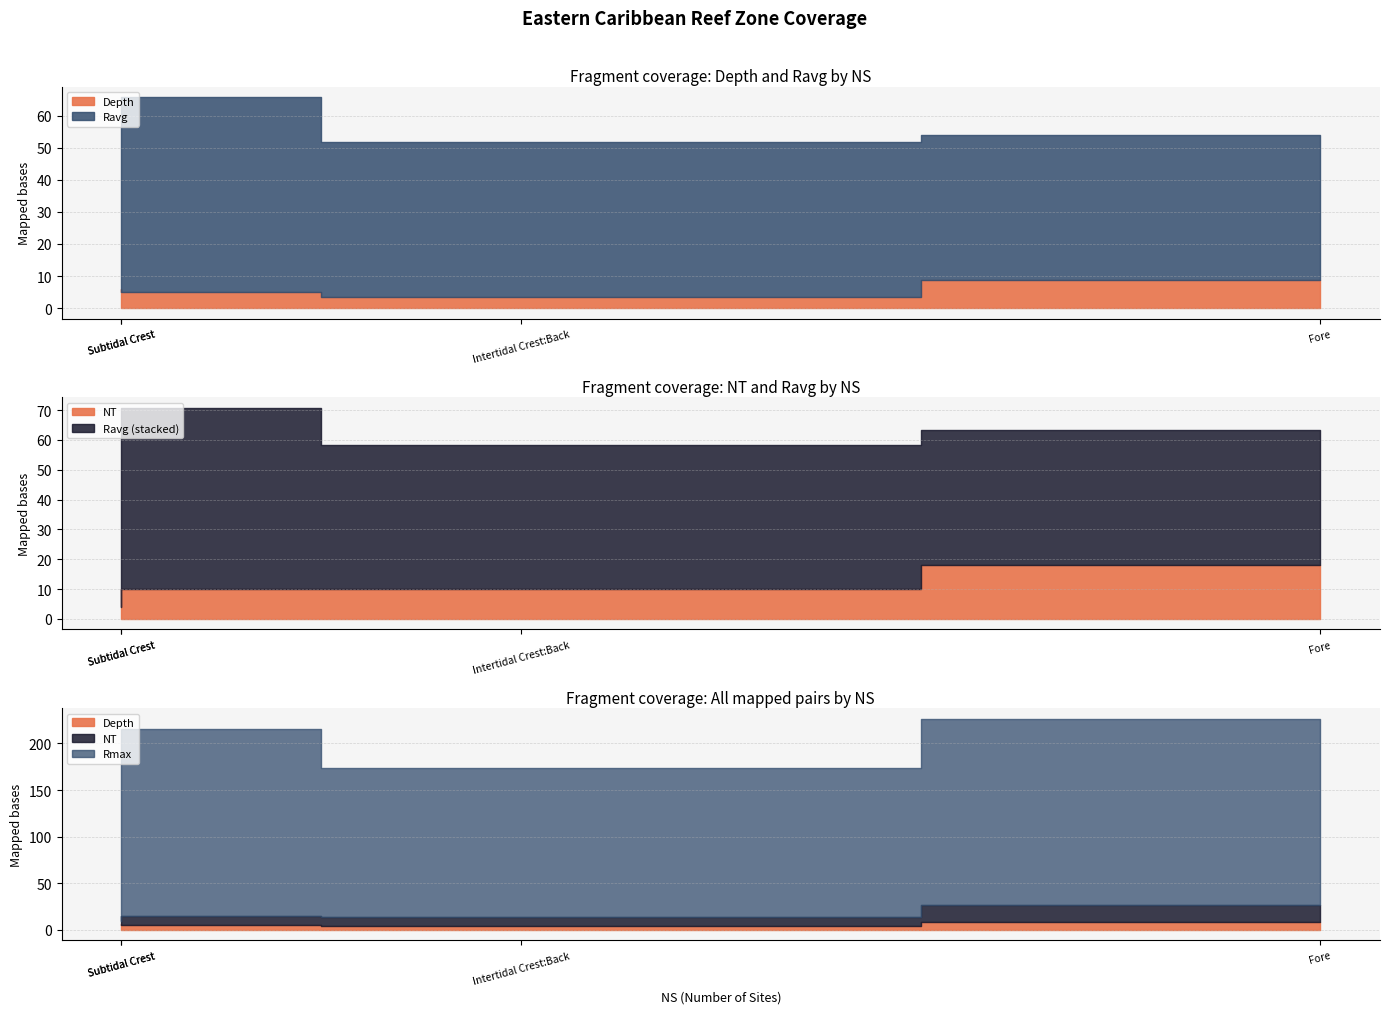

Which series has the largest total across all categories?

Rmax